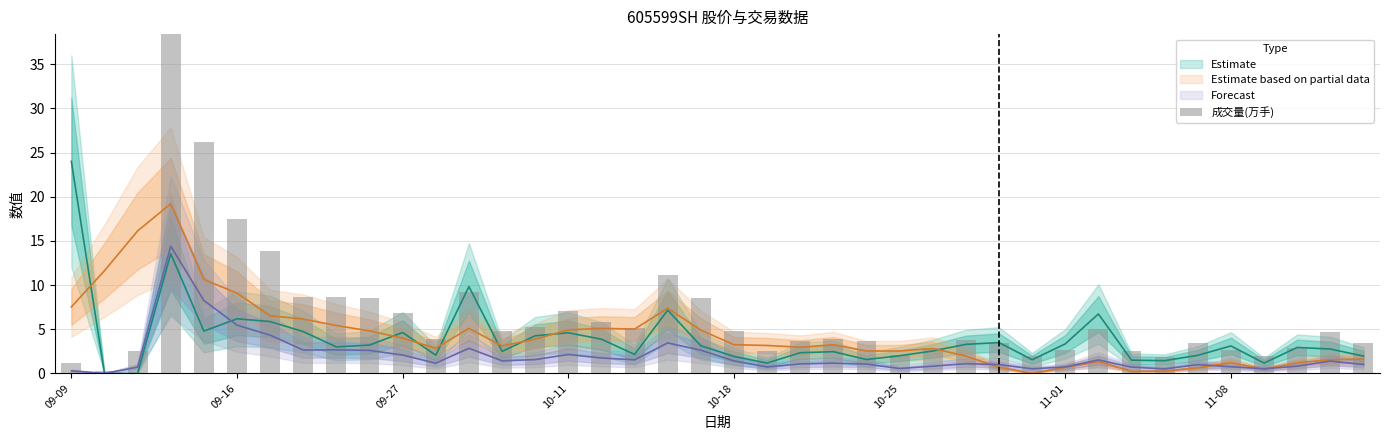

Which has a higher value, 12 or 21?

12